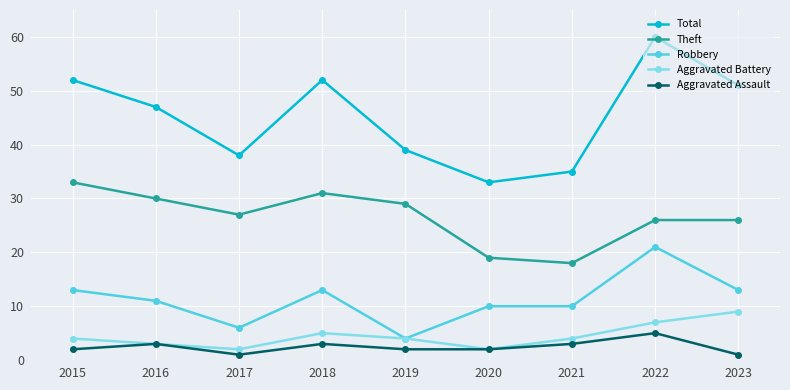

The Theft series shows 11 at 2020. True or false?

False